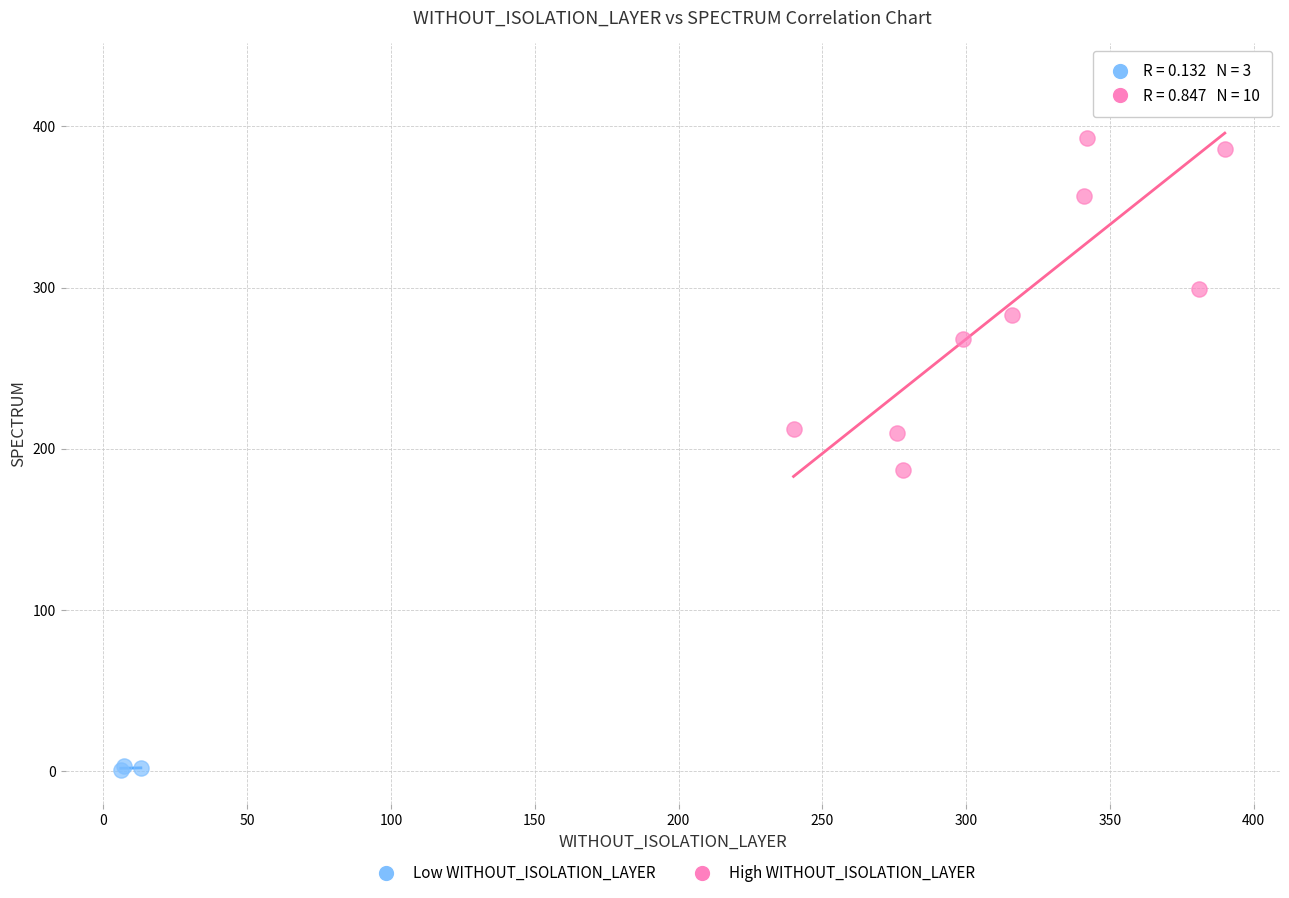

Which series contains the highest Y value?

High WITHOUT_ISOLATION_LAYER